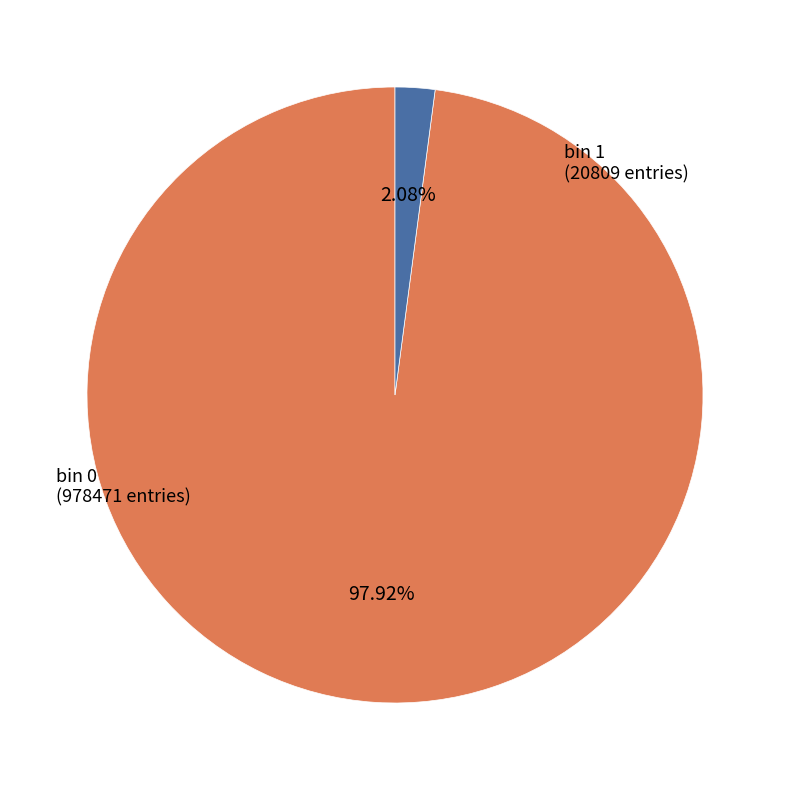

To the nearest percent, what is the average slice percentage?

50%